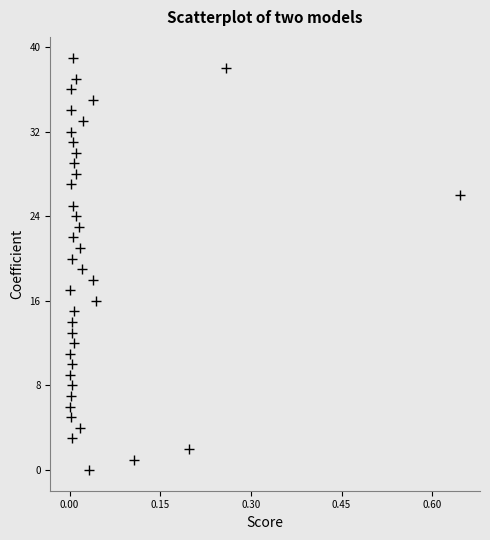

What is the range of Y values (max minus min)?

39